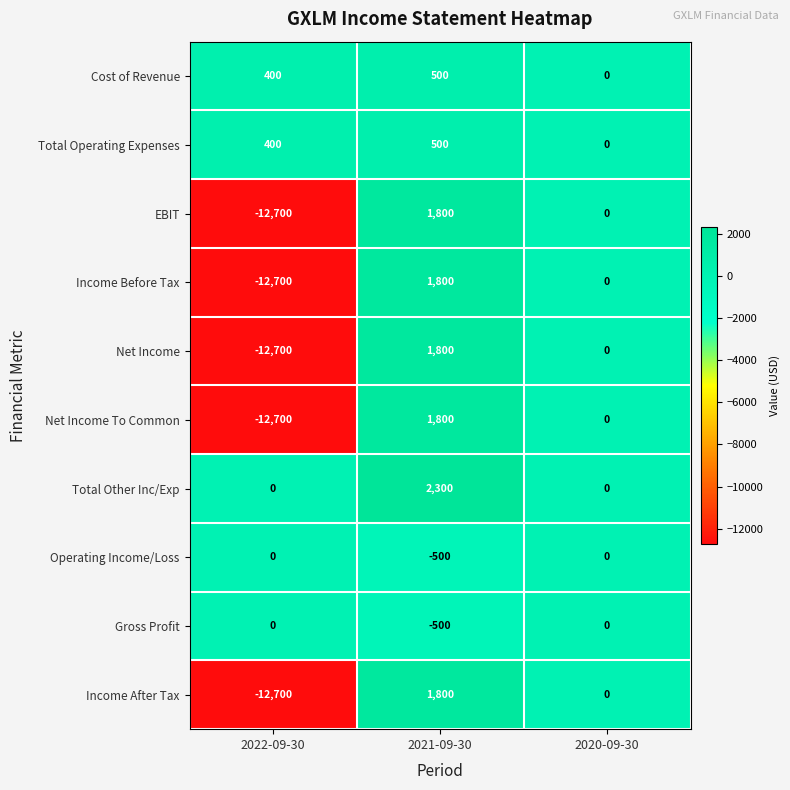

Which category has the lowest value across all series?

2022-09-30